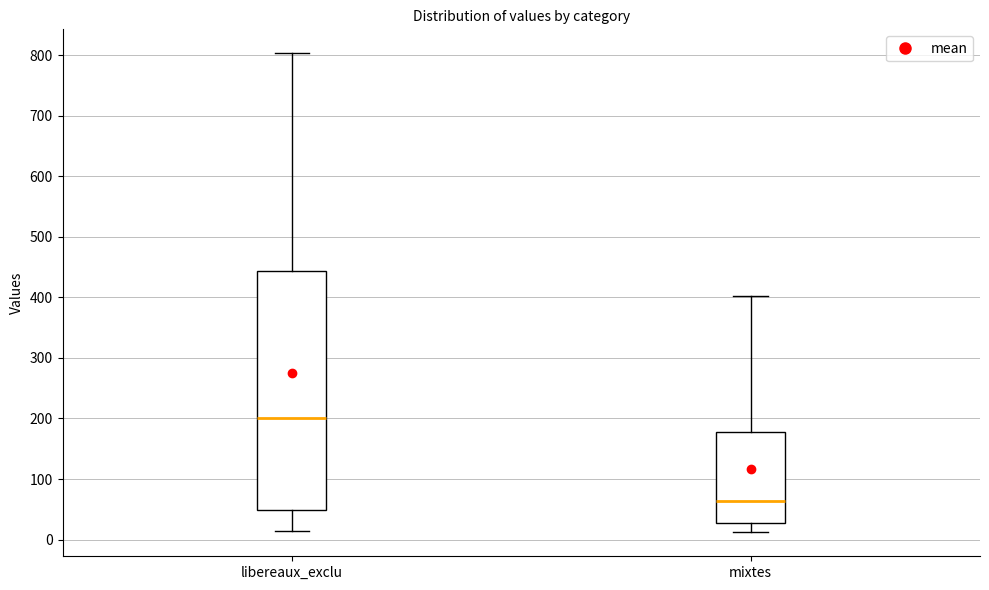

Reading left to right, read every box against the y-axis: the position of its median line, the range the box covers, and the ends of its whiskers. The values are not printed on the chart, so give them approximately, as read against the axis.

libereaux_exclu: median 200, box 50 to 440, whiskers 10 to 800
mixtes: median 60, box 30 to 180, whiskers 10 to 400